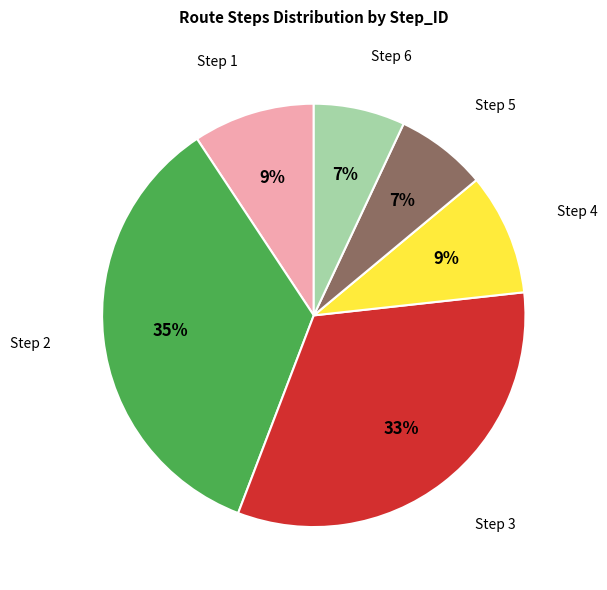

To the nearest percent, what is the combined percentage of Step 3 and Step 5?

40%